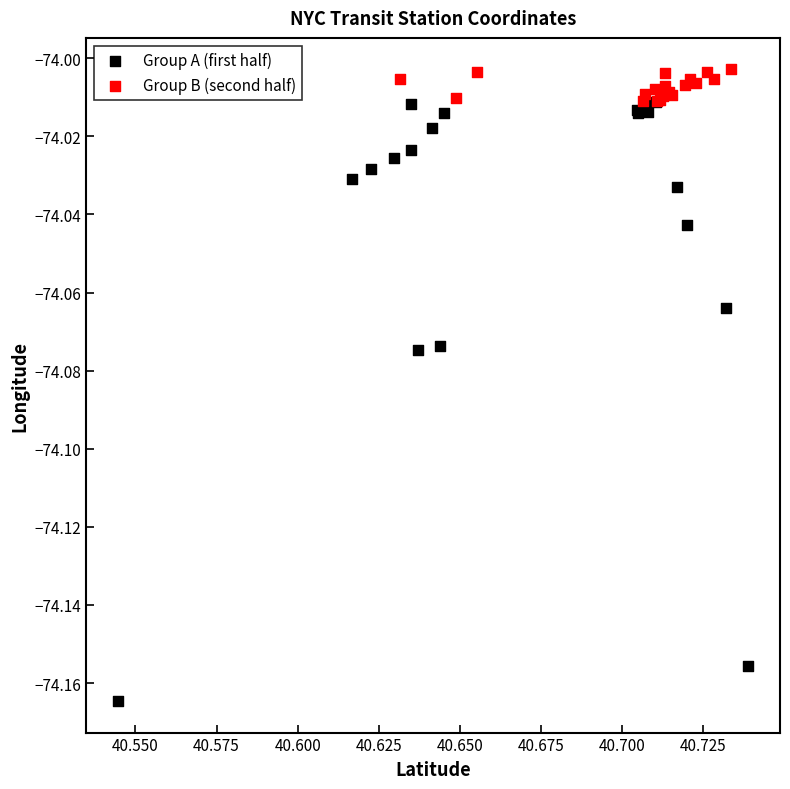

Which series contains the lowest Y value?

Group A (first half)